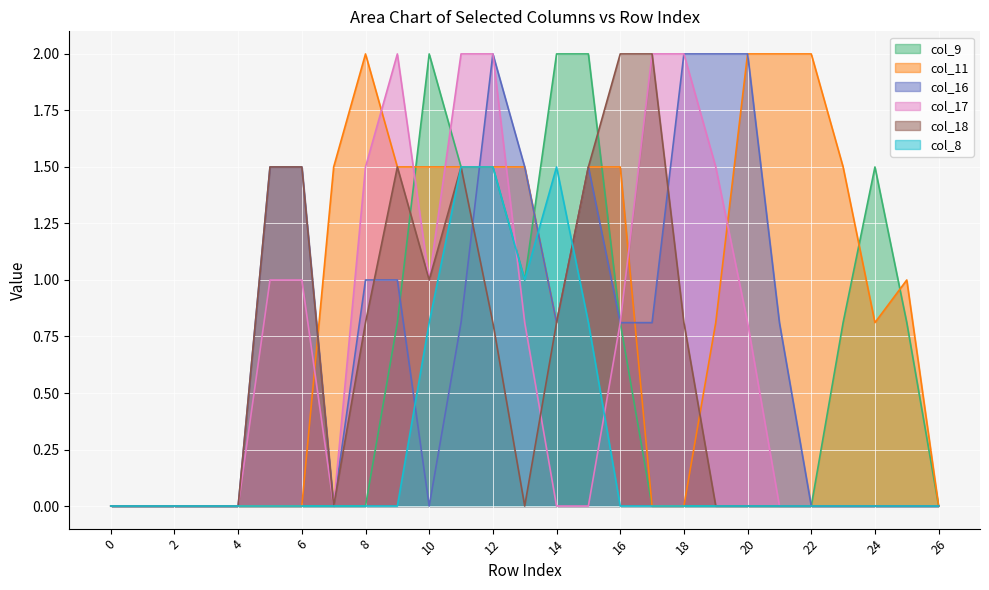

True or false: col_16 has a value of 0.0 at 24.

True